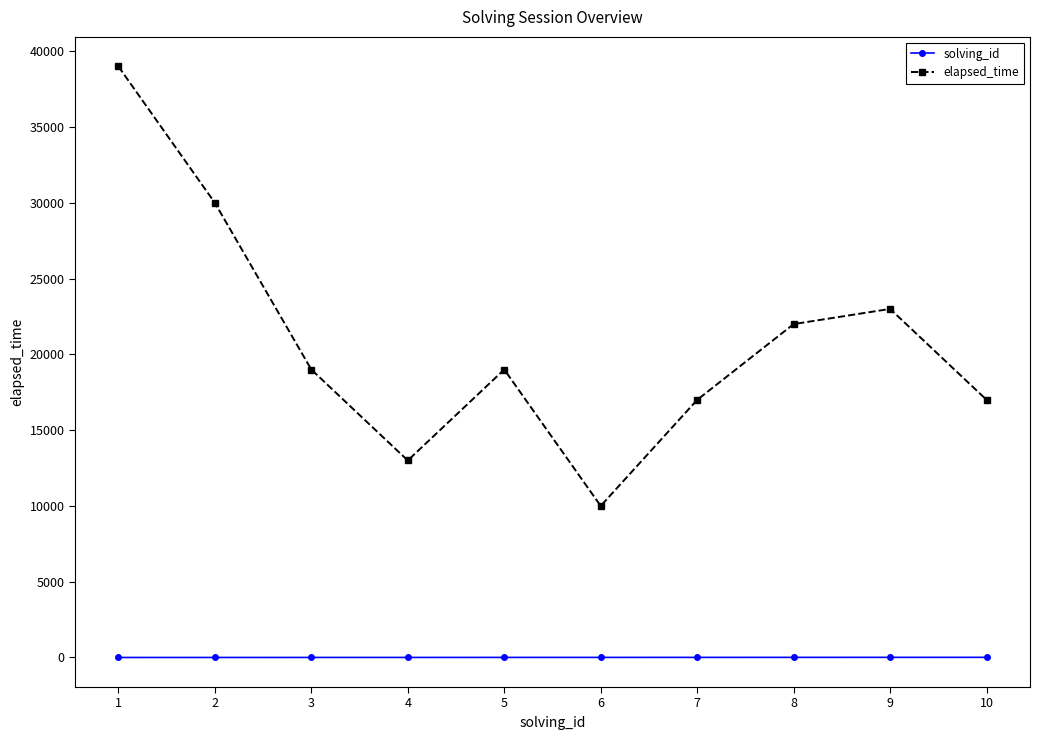

How many data points does each series have?

10